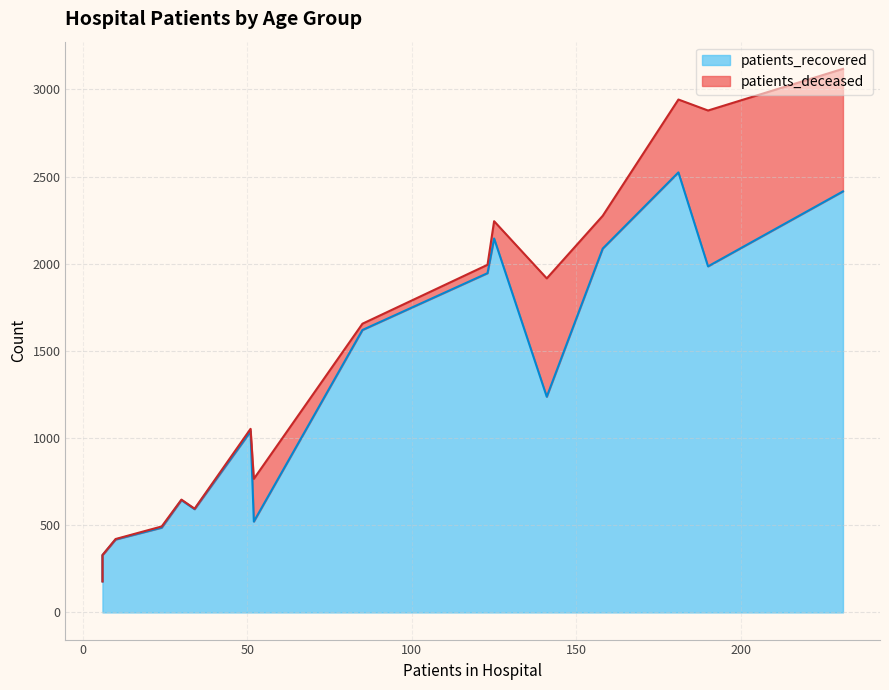

True or false: patients_recovered and patients_deceased cross at least once.

False